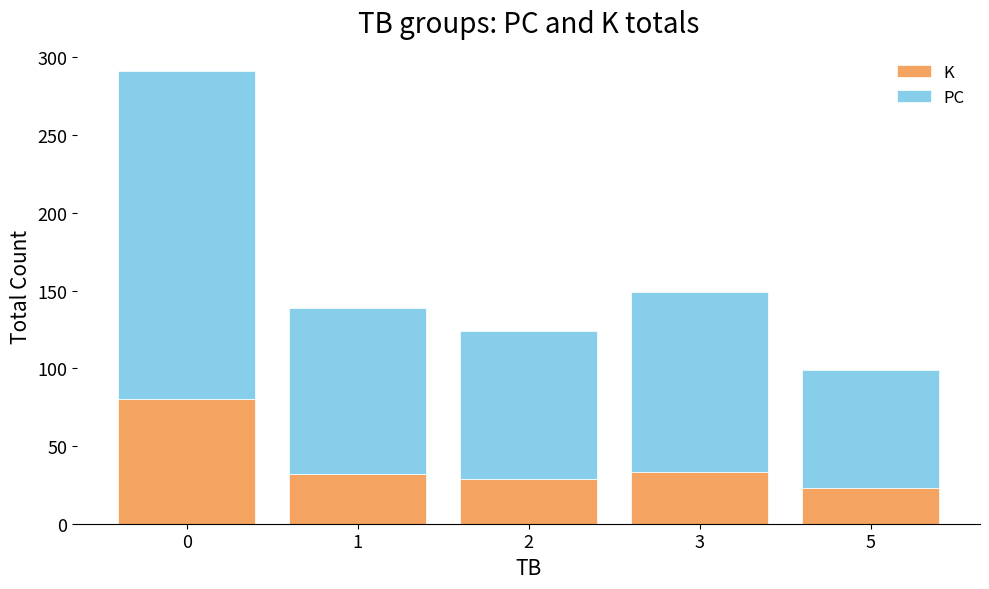

What is the highest value of the K series?

80